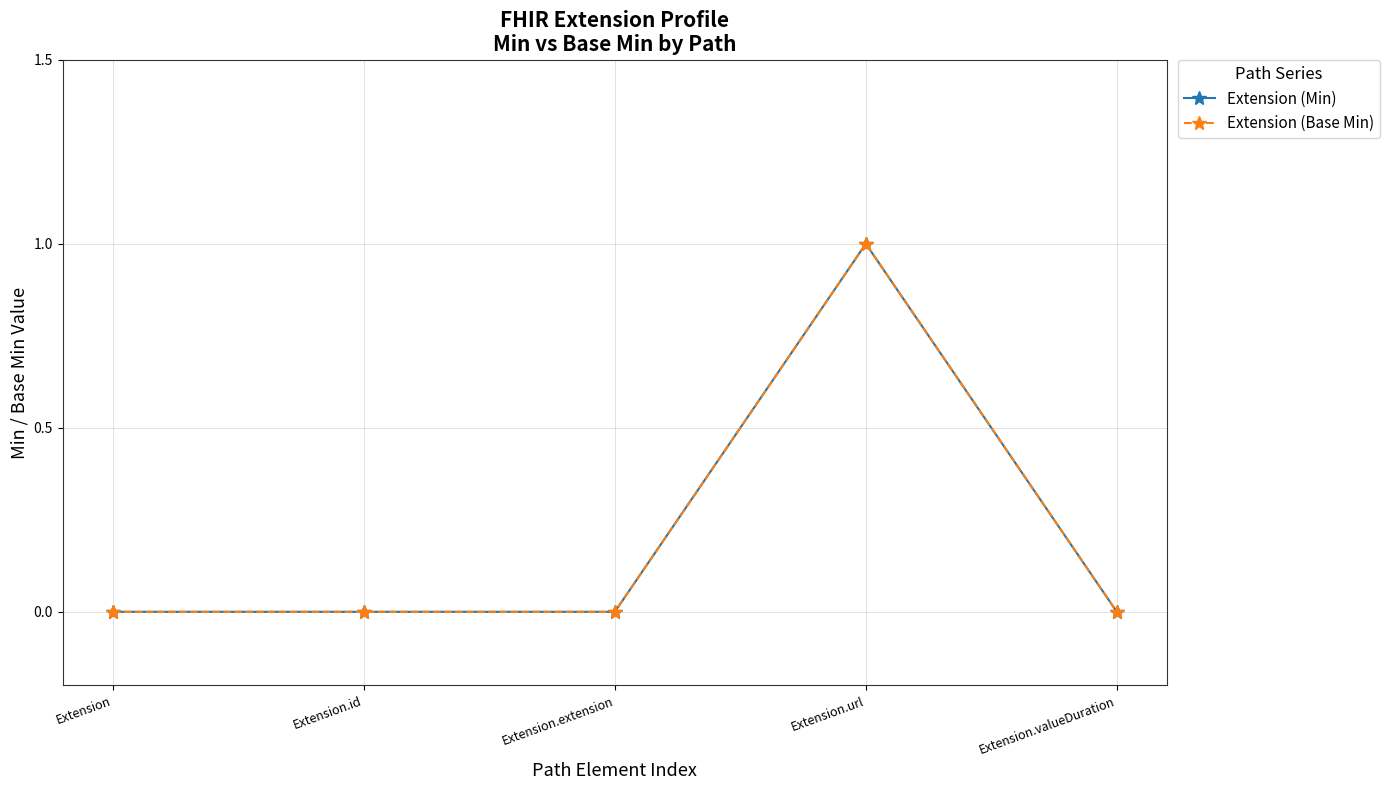

Is this an area chart (filled region under the line)?

No